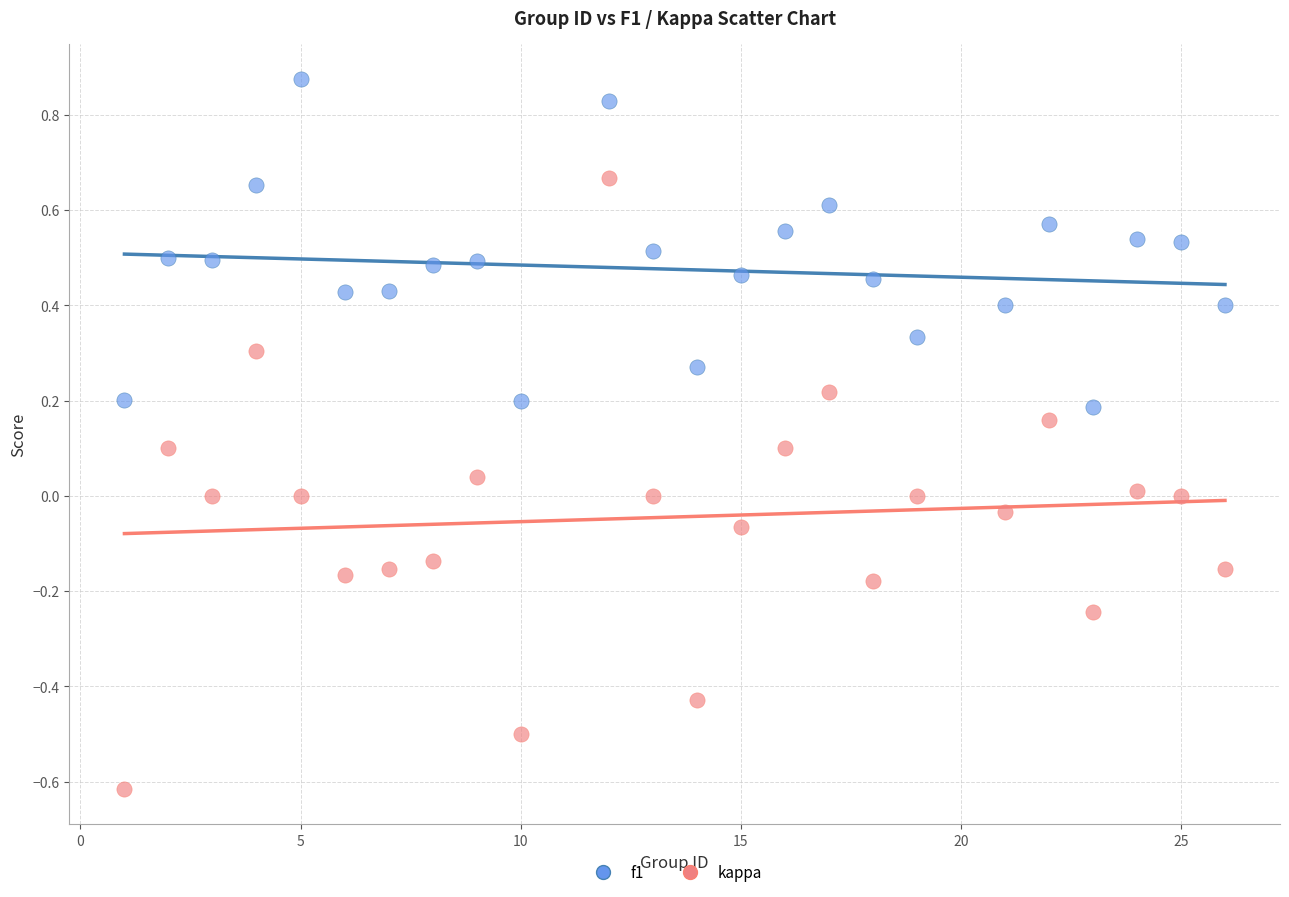

Which series reaches the minimum Y coordinate?

kappa